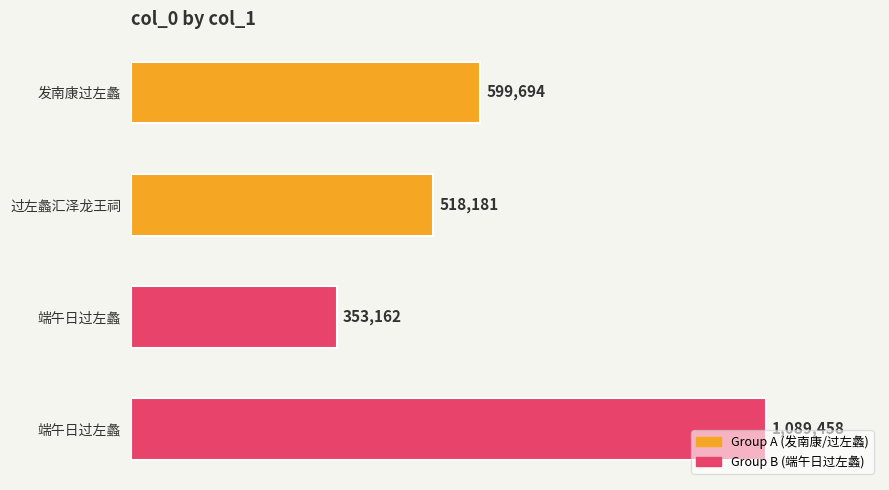

Are the bars horizontal?

Yes